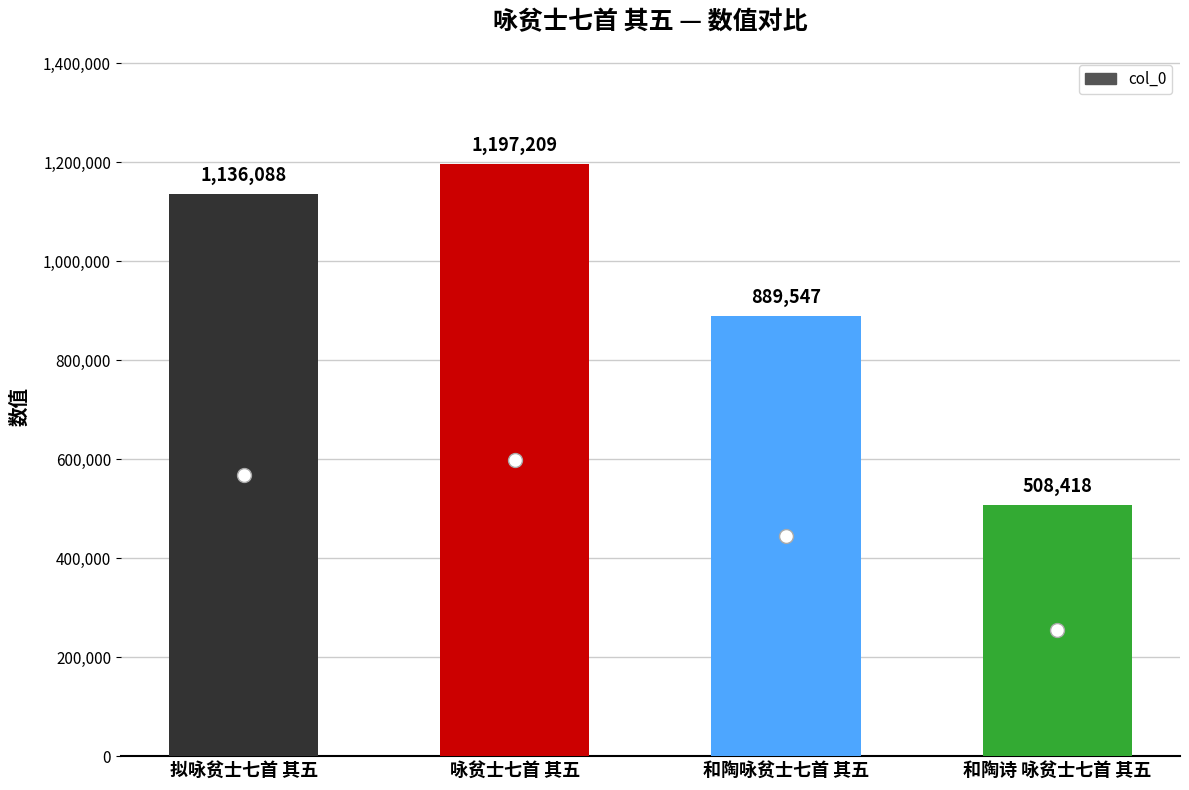

How many bars are there in total?

4